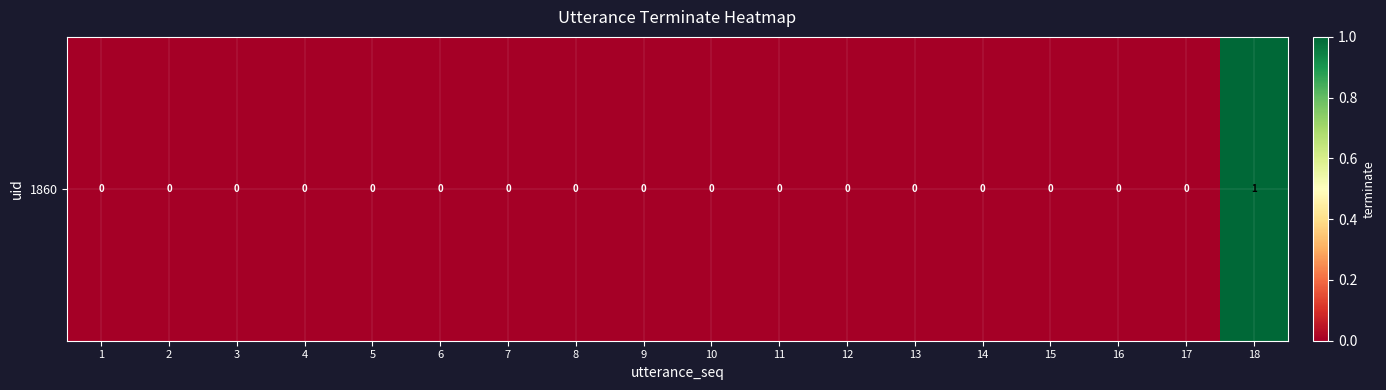

The chart shows a value of 0 at 15. True or false?

True